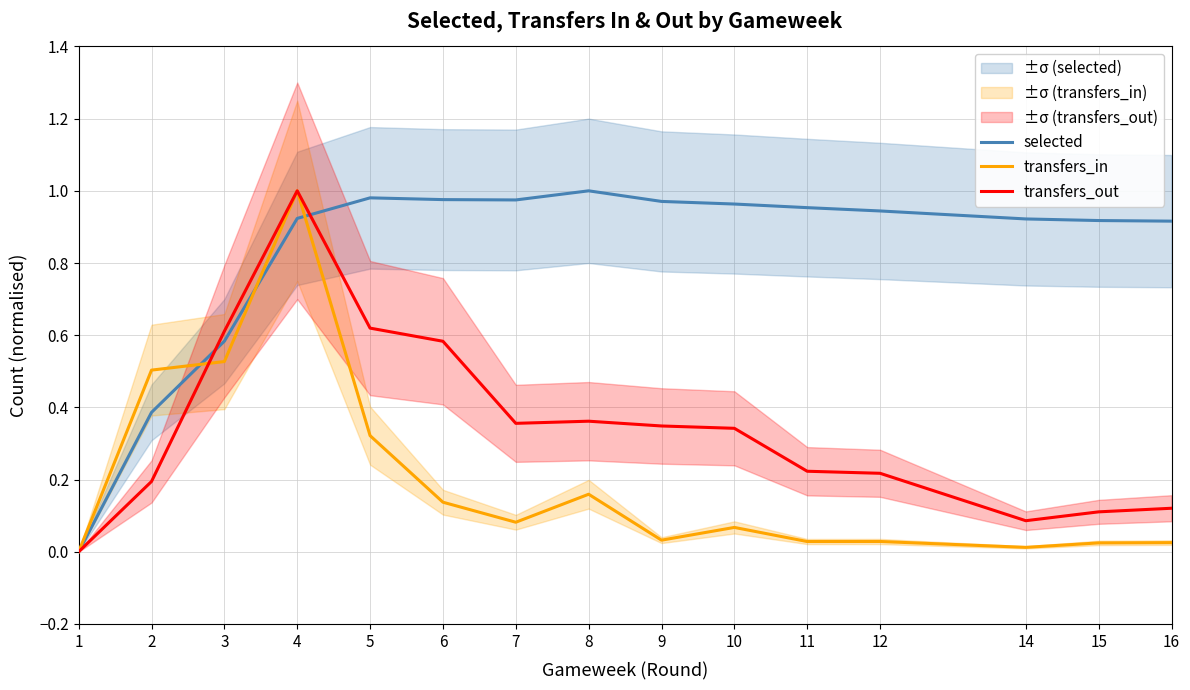

Does the chart display data point markers on the line(s)?

No